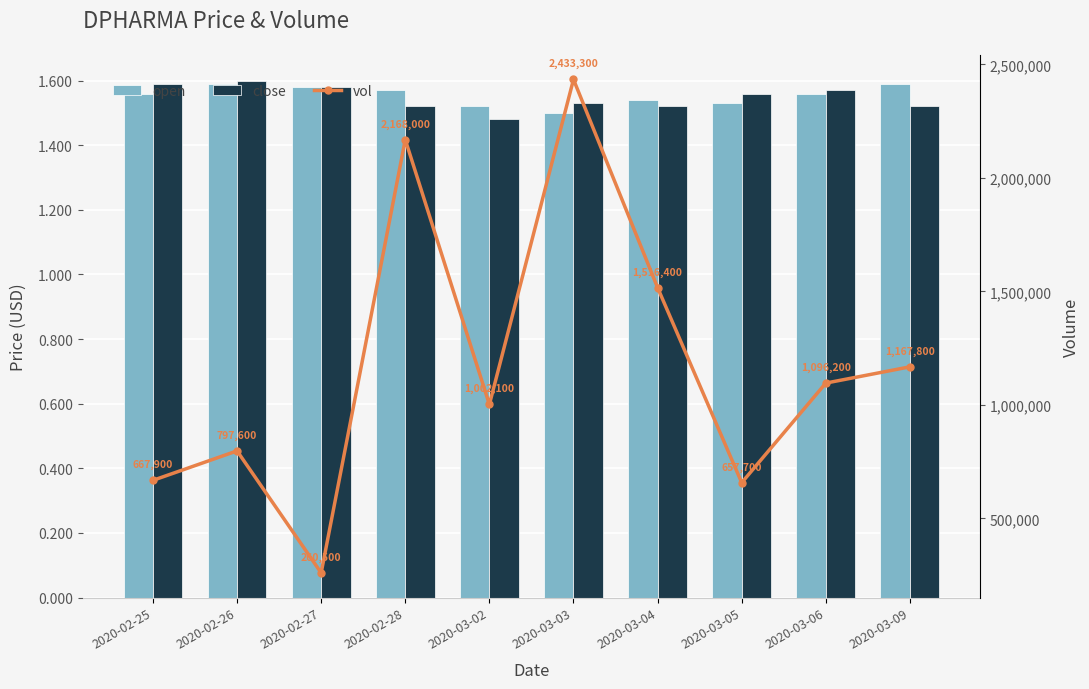

Reading left to right, what are all the values shown in this chart?

open: 2020-02-25=1.6	2020-02-26=1.6	2020-02-27=1.6	2020-02-28=1.6	2020-03-02=1.5	2020-03-03=1.5	2020-03-04=1.5	2020-03-05=1.5	2020-03-06=1.6	2020-03-09=1.6
close: 2020-02-25=1.6	2020-02-26=1.6	2020-02-27=1.6	2020-02-28=1.5	2020-03-02=1.5	2020-03-03=1.5	2020-03-04=1.5	2020-03-05=1.6	2020-03-06=1.6	2020-03-09=1.5
vol: 2020-02-25=667900.0	2020-02-26=797600.0	2020-02-27=260500.0	2020-02-28=2168000.0	2020-03-02=1002100.0	2020-03-03=2433300.0	2020-03-04=1516400.0	2020-03-05=657700.0	2020-03-06=1096200.0	2020-03-09=1167800.0